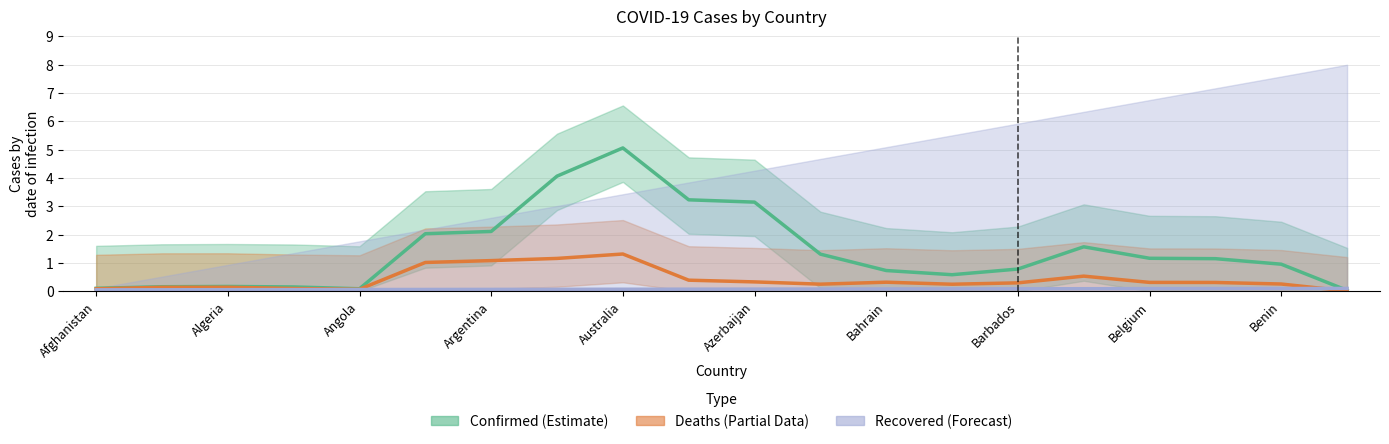

True or false: Confirmed has more than 0 points higher than both neighbors.

True